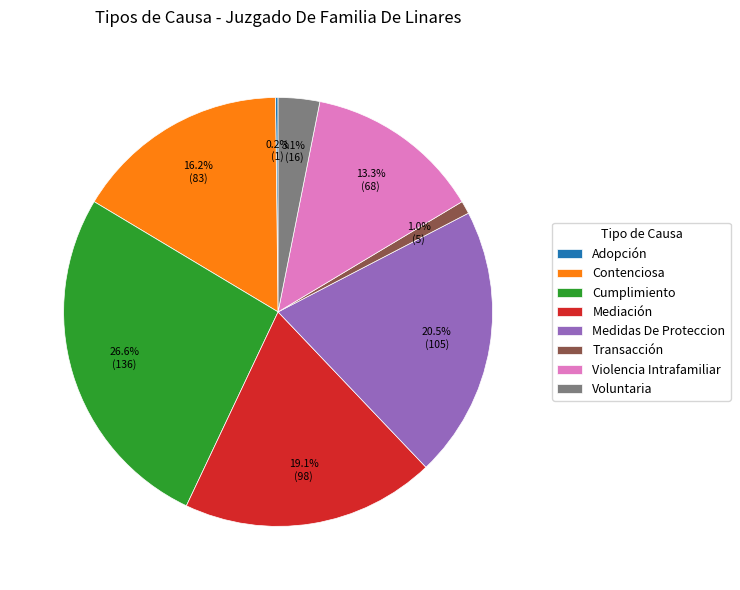

Between Cumplimiento and Contenciosa, which is larger?

Cumplimiento